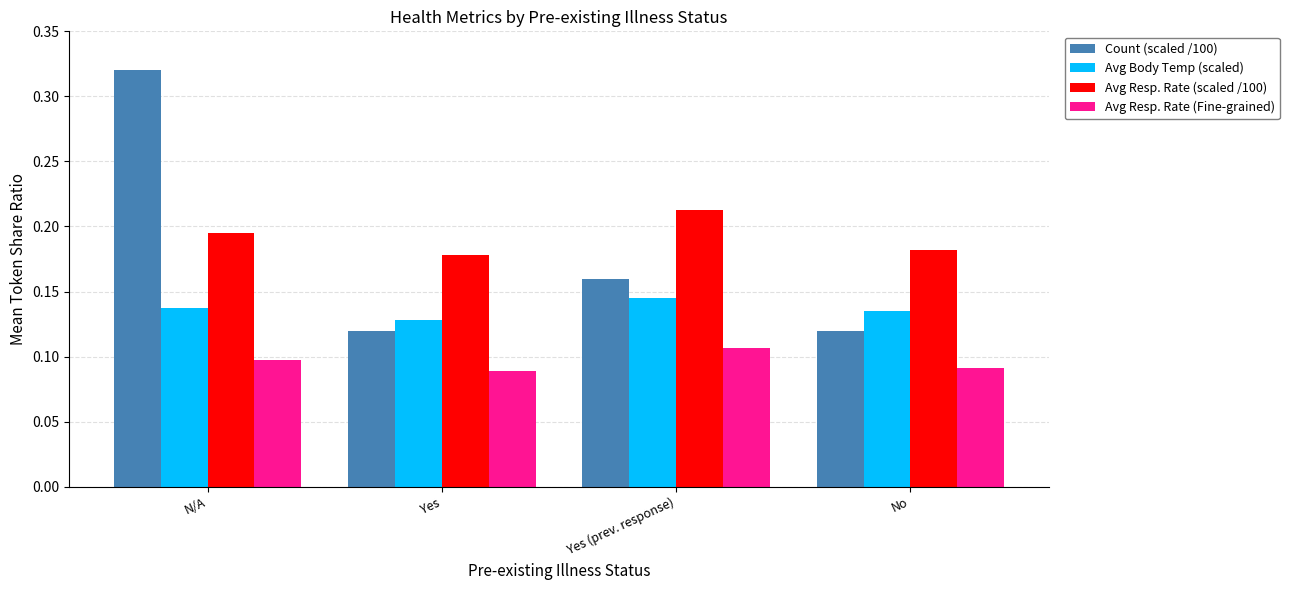

The value of Avg Body Temp (scaled) at Yes is 0.1. True or false?

True